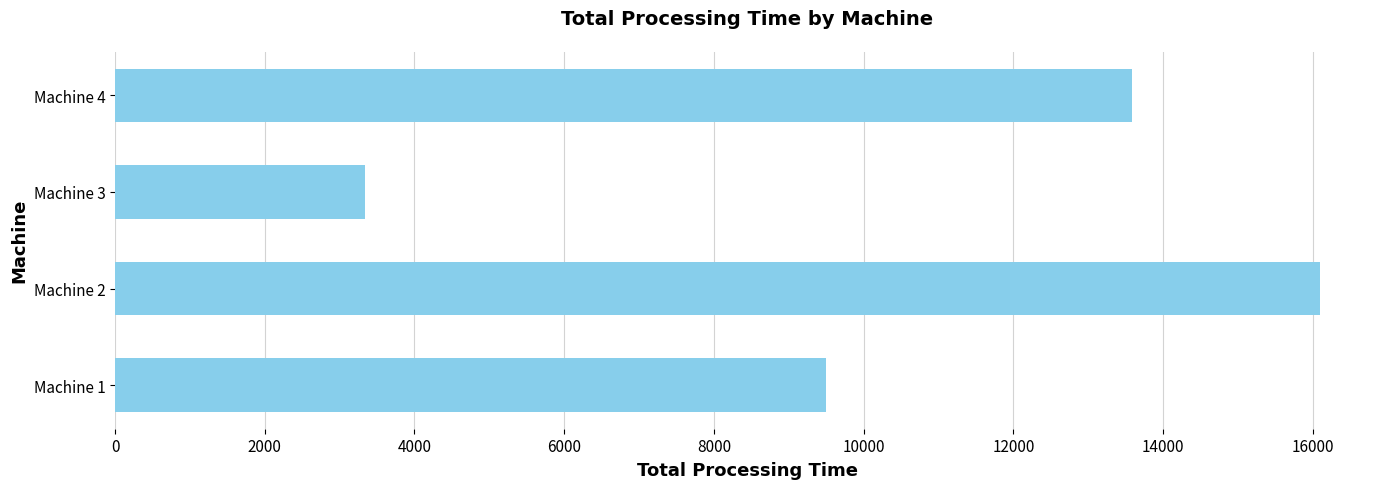

What is the average value?

10628.9